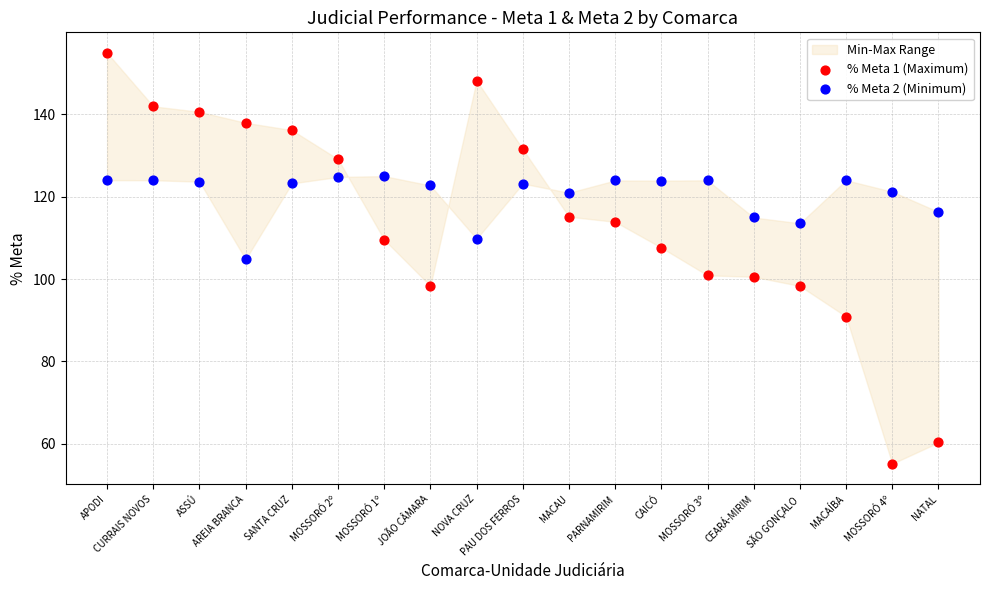

Which series contains the lowest Y value?

% Meta 1 (Maximum)